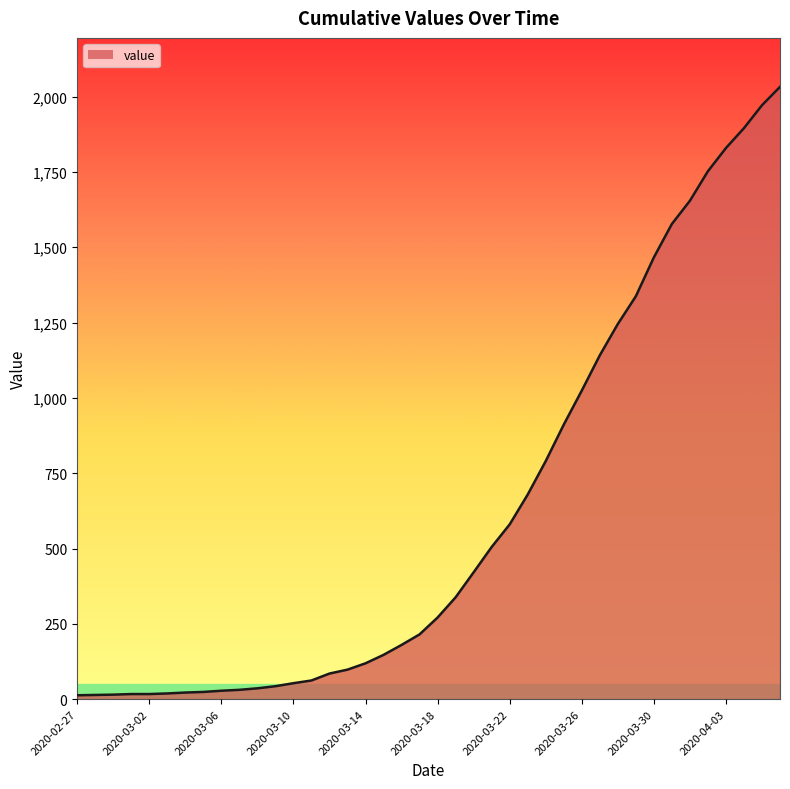

What is the difference between the maximum and minimum values?

2019